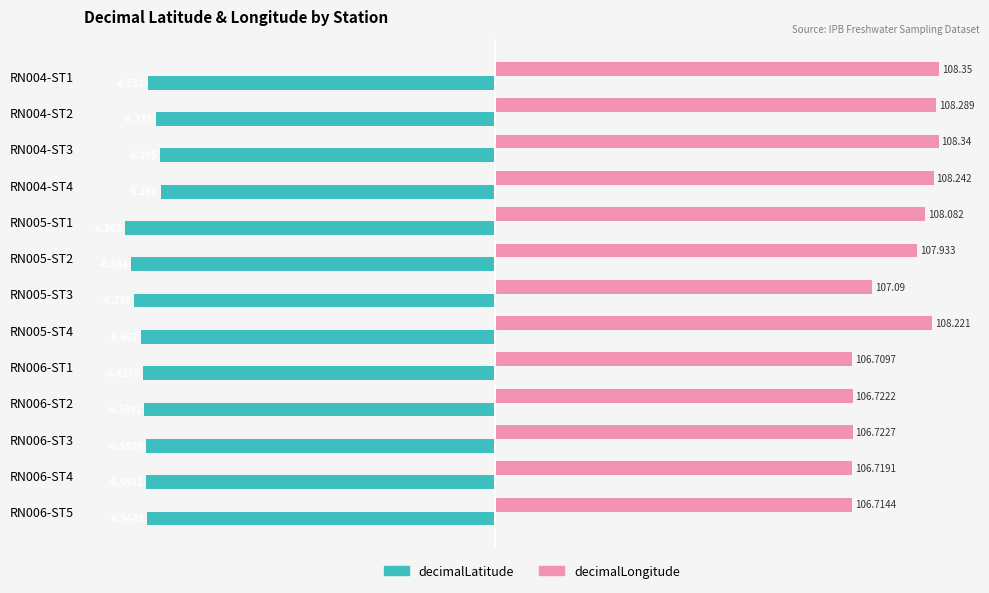

At RN006-ST2, list the series in order from smallest to largest.

decimalLatitude, decimalLongitude